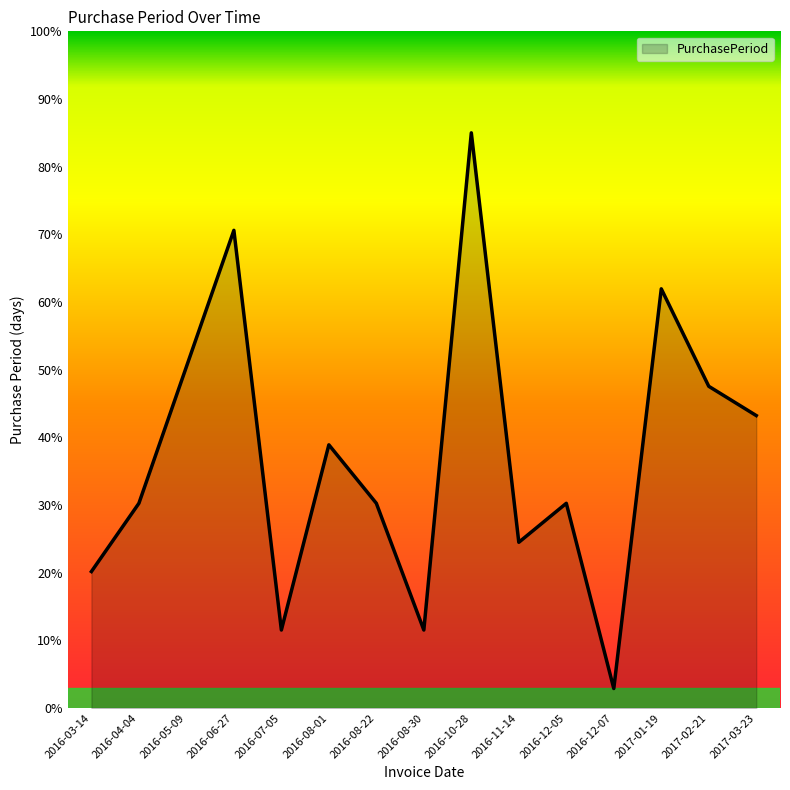

What is the smallest value displayed?

2.9